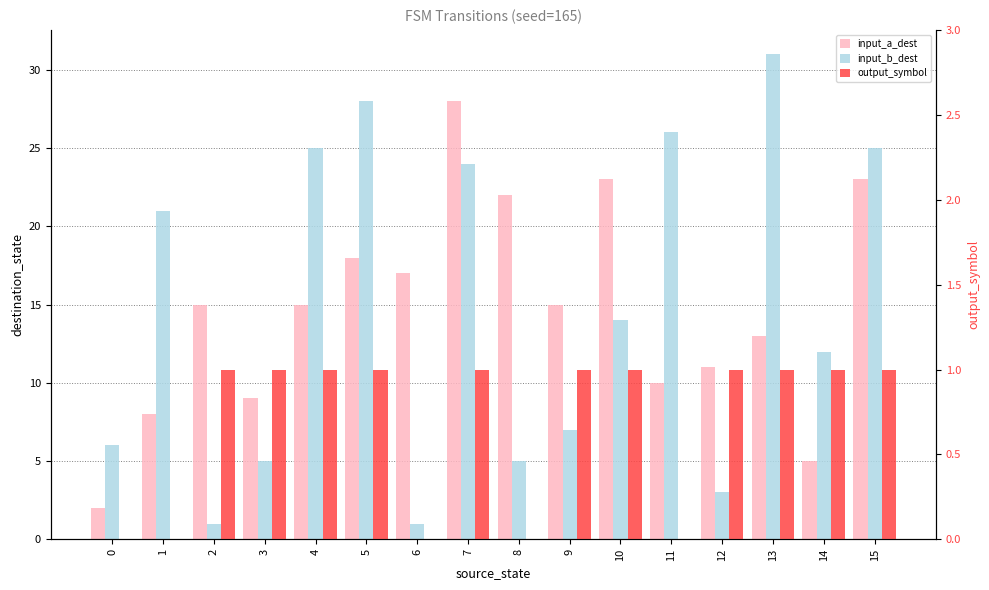

Reading right to left, list all the values displayed in this chart.

input_a_dest: 15=23	14=5	13=13	12=11	11=10	10=23	9=15	8=22	7=28	6=17	5=18	4=15	3=9	2=15	1=8	0=2
input_b_dest: 15=25	14=12	13=31	12=3	11=26	10=14	9=7	8=5	7=24	6=1	5=28	4=25	3=5	2=1	1=21	0=6
output_symbol: 15=1	14=1	13=1	12=1	11=0	10=1	9=1	8=0	7=1	6=0	5=1	4=1	3=1	2=1	1=0	0=0